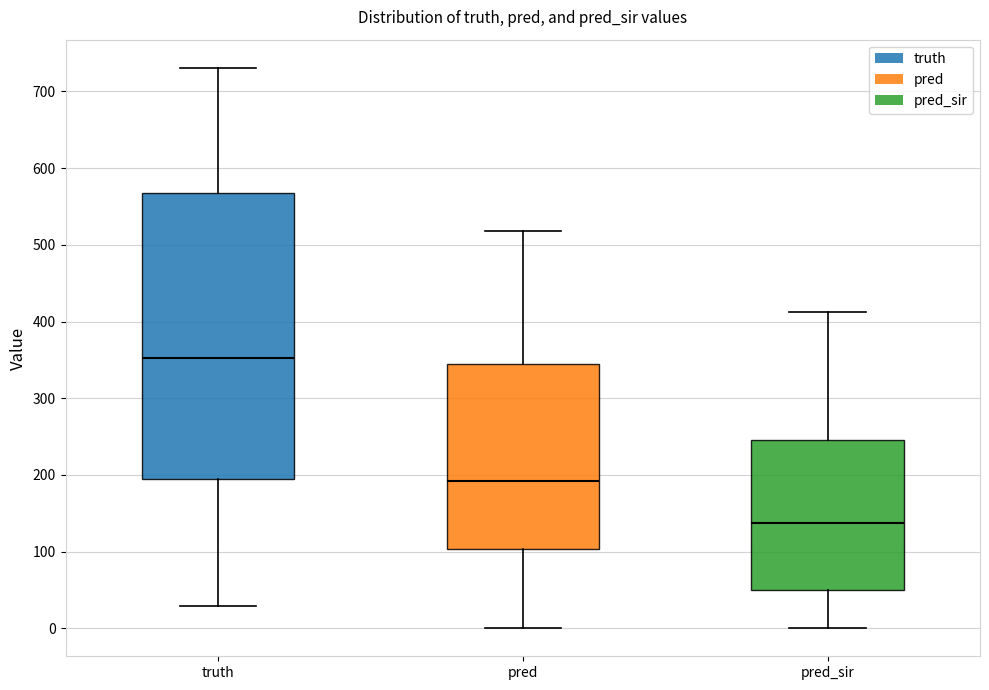

Reading left to right, read every box against the y-axis: the position of its median line, the range the box covers, and the ends of its whiskers. The values are not printed on the chart, so give them approximately, as read against the axis.

truth: median 350, box 200 to 570, whiskers 30 to 730
pred: median 190, box 100 to 350, whiskers 0 to 520
pred_sir: median 140, box 50 to 250, whiskers 0 to 410